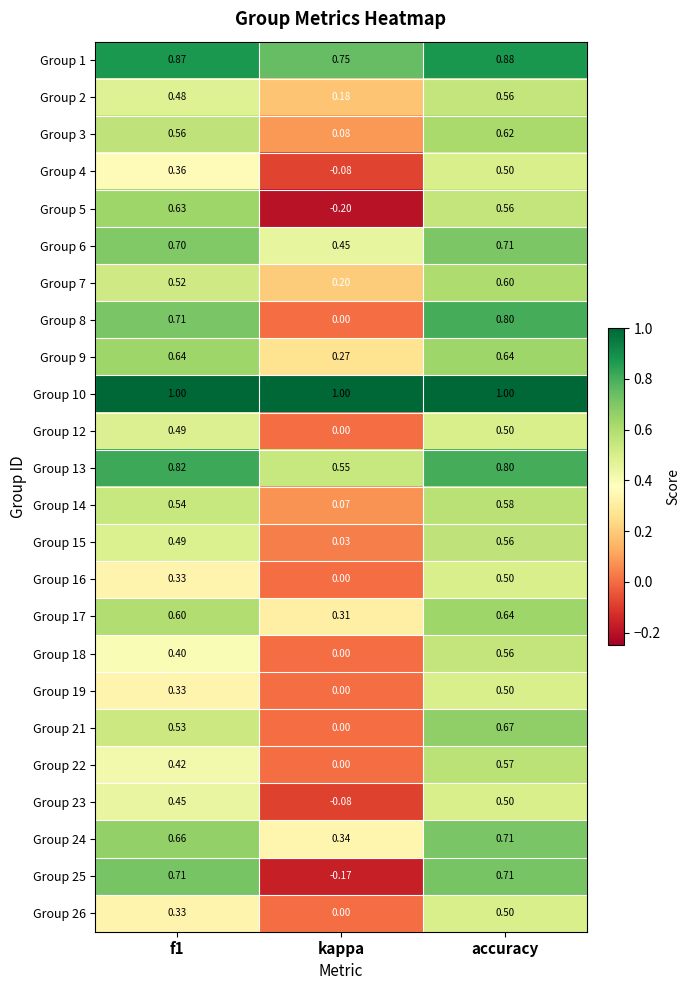

Which series has the largest total across all categories?

Group 10